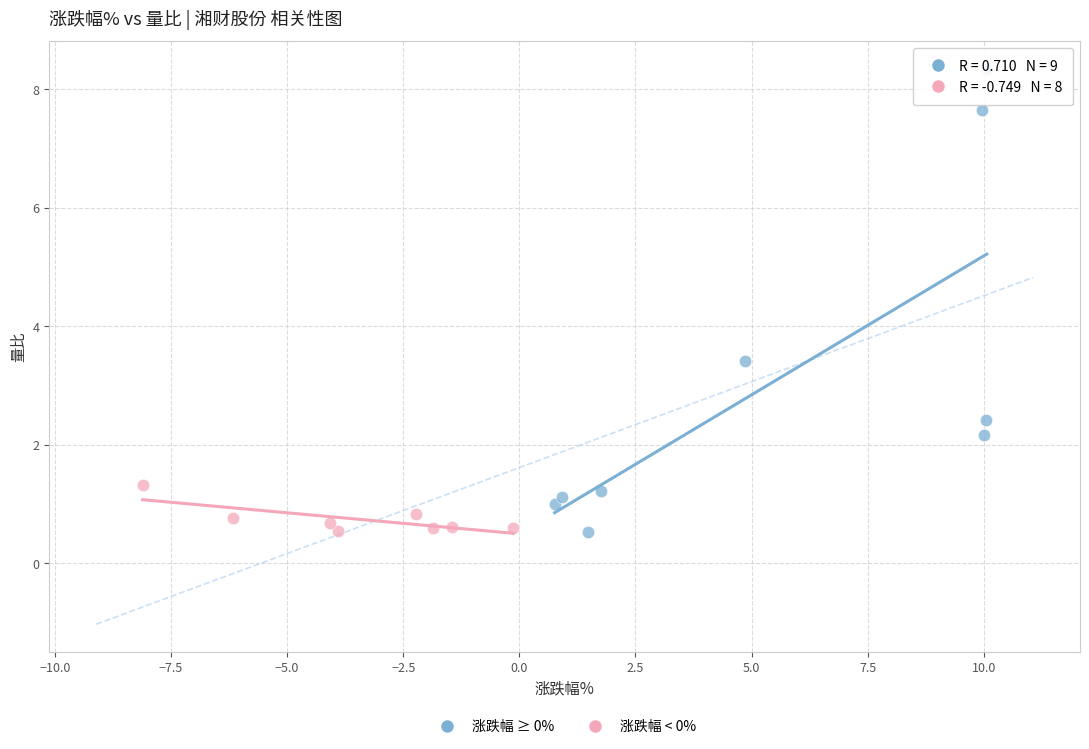

Which series contains the highest Y value?

涨跌幅 ≥ 0%